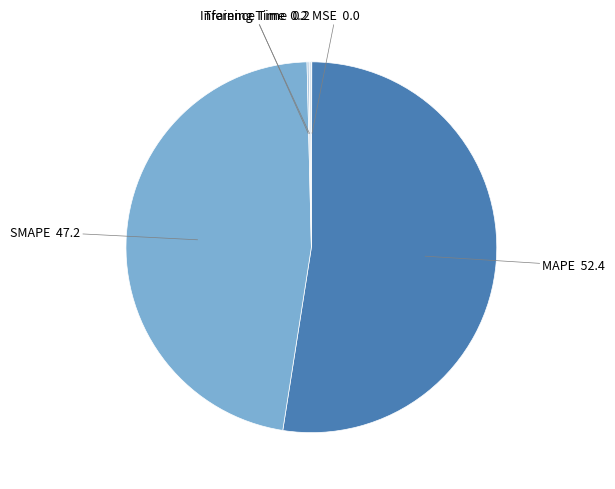

The SMAPE slice represents 47% of the pie. True or false?

True